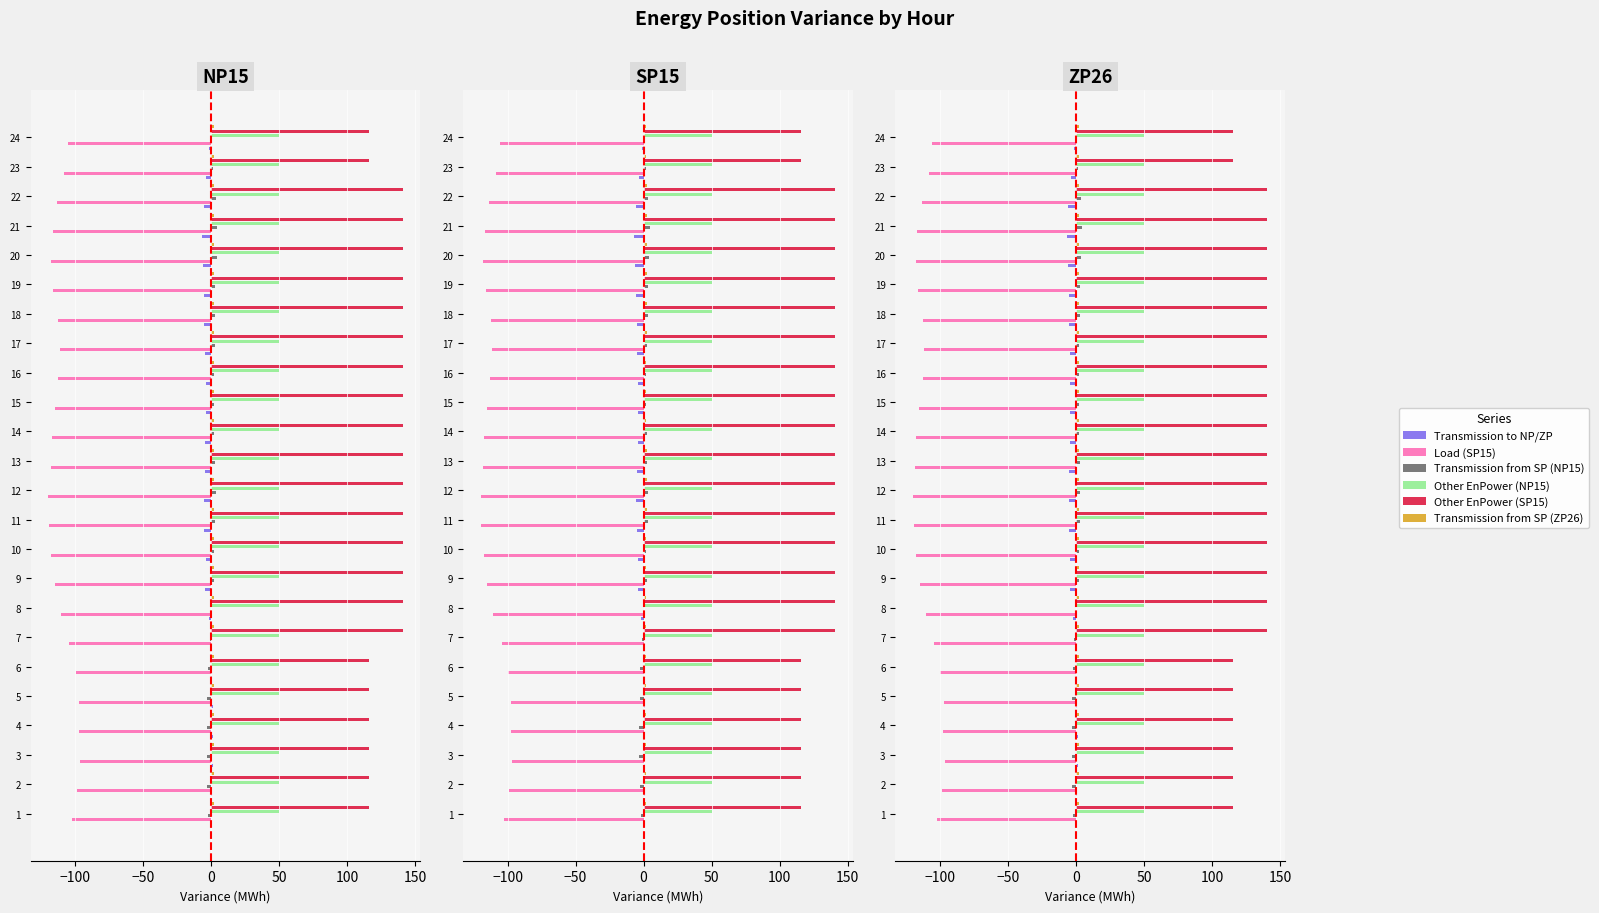

True or false: Load (SP15) has a value of -117.4 at 10.

True